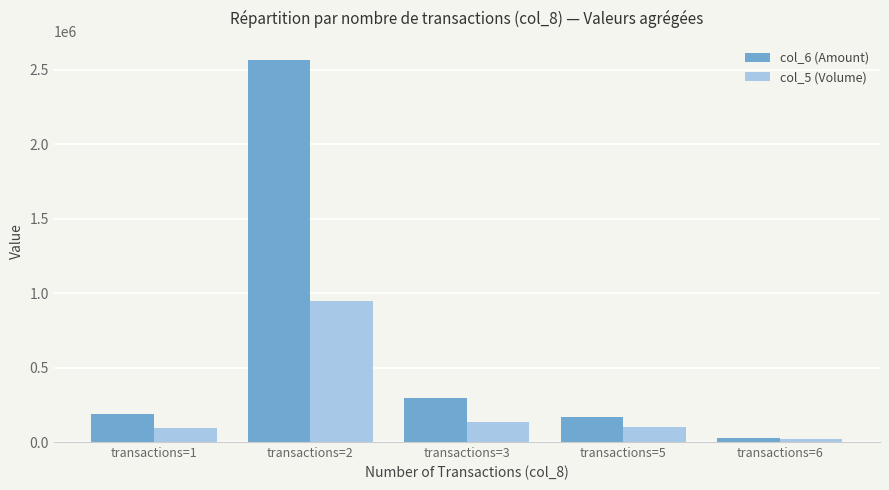

How many groups of bars are there?

5